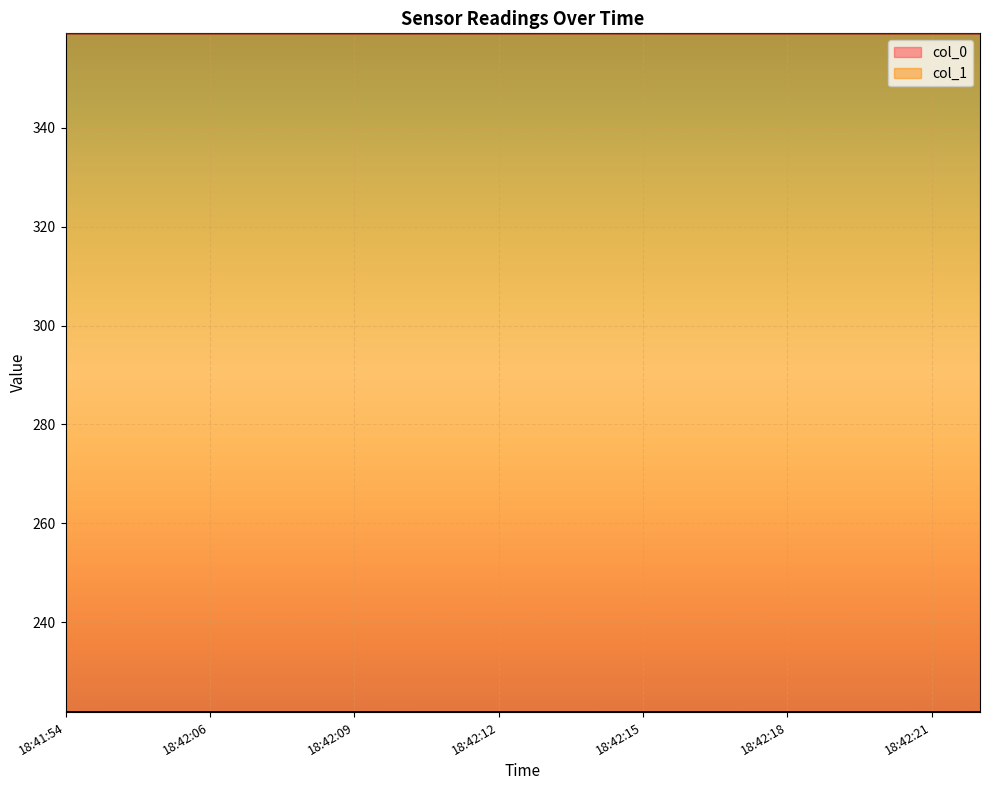

At 18:42:15, list the series in order from smallest to largest.

col_0, col_1